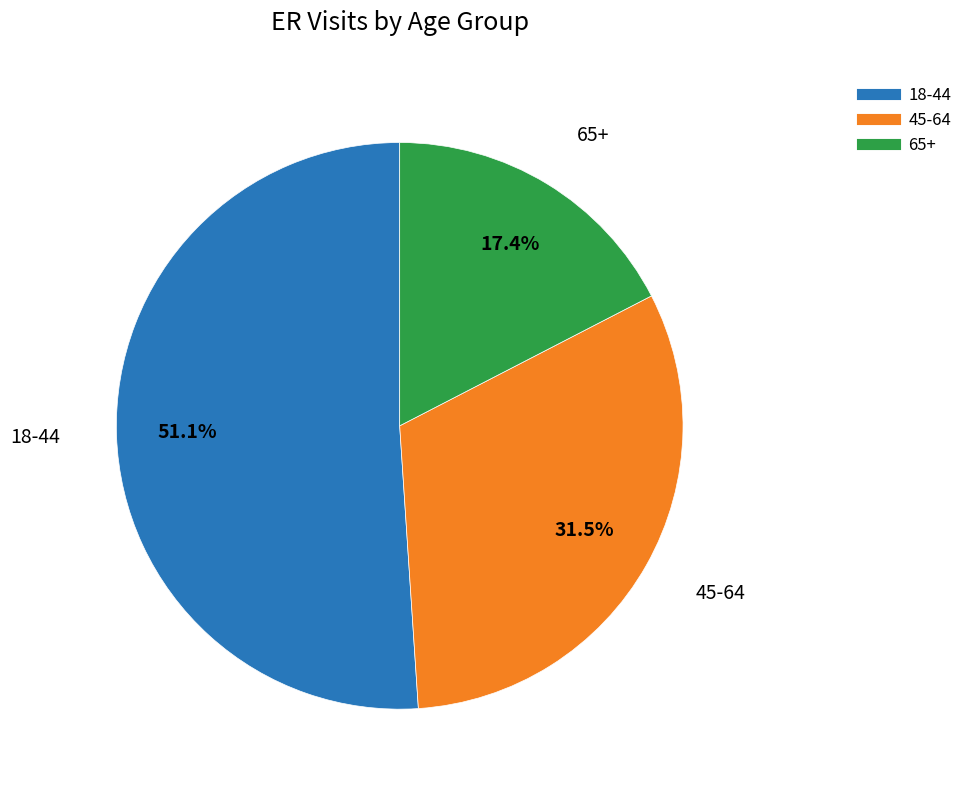

To the nearest percent, what portion does 65+ represent?

17%